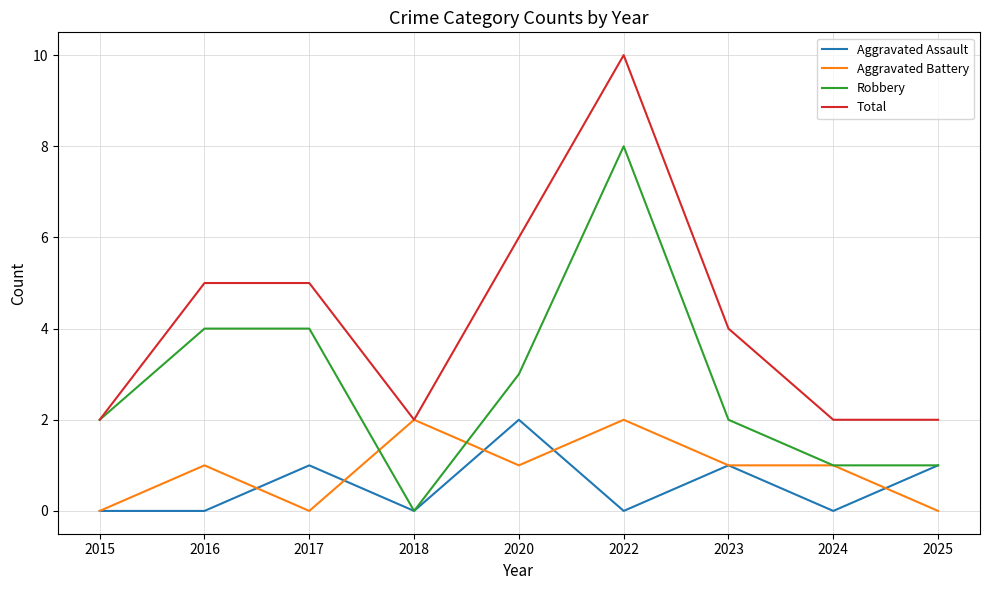

What is the average value of the Aggravated Battery series?

1